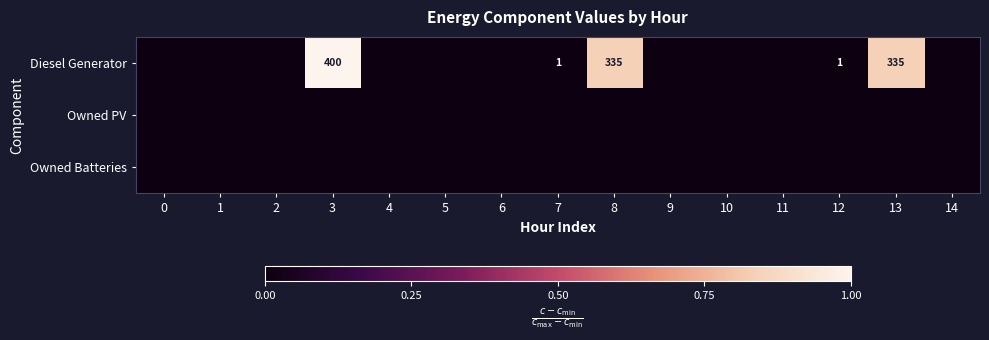

The value of Diesel Generator at 8 is 335. True or false?

True